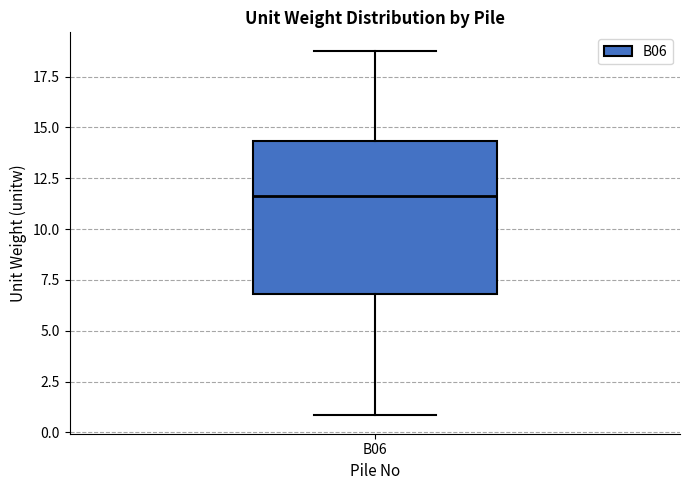

Read this box plot against the y-axis: the position of the median line, the range covered by the box, and the ends of both whiskers. The values are not printed on the chart, so give them approximately, as read against the axis.

median 11.5, box 7.0 to 14.5, whiskers 1.0 to 19.0